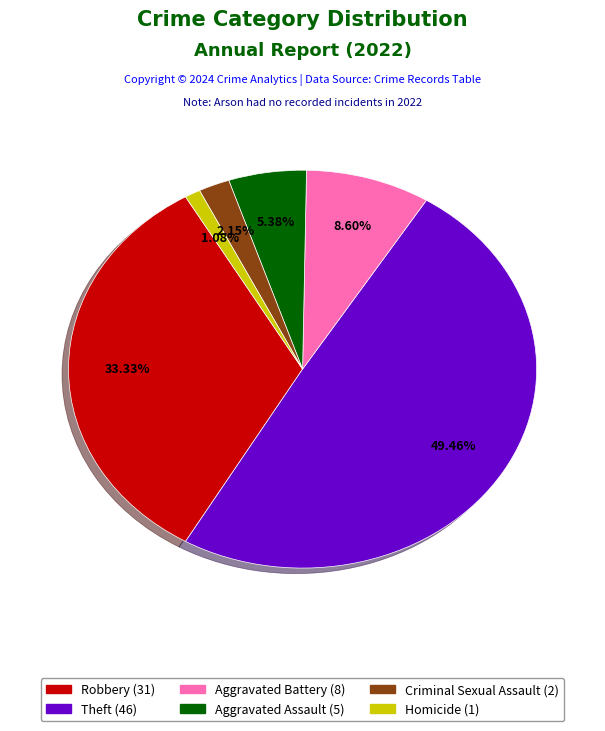

Does any single category account for the majority?

No